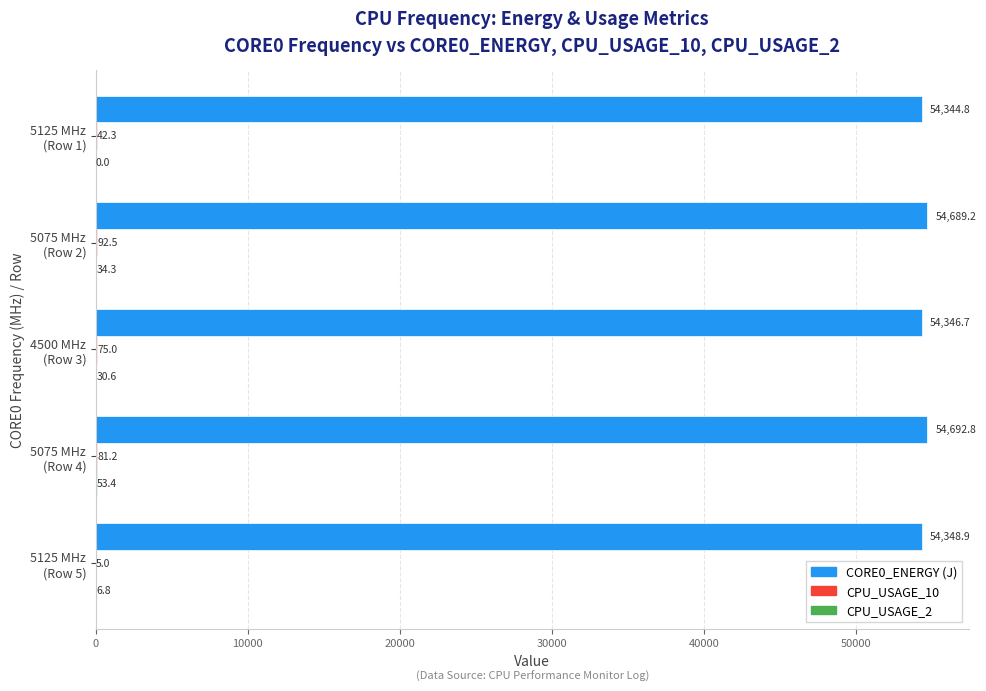

What is the sum of all CORE0_ENERGY (J) values?

272422.4